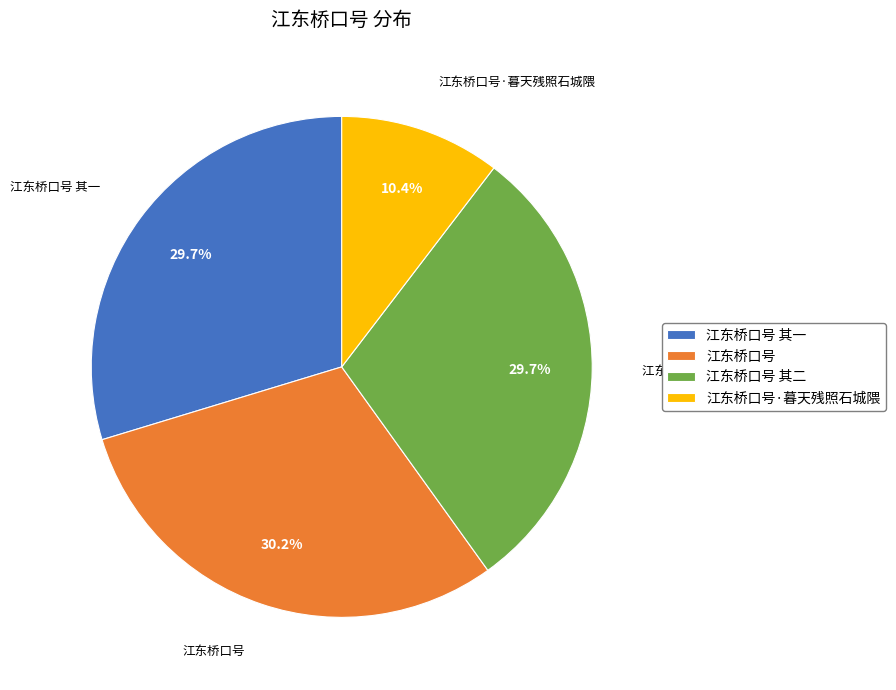

Which category has the biggest portion of the pie?

江东桥口号